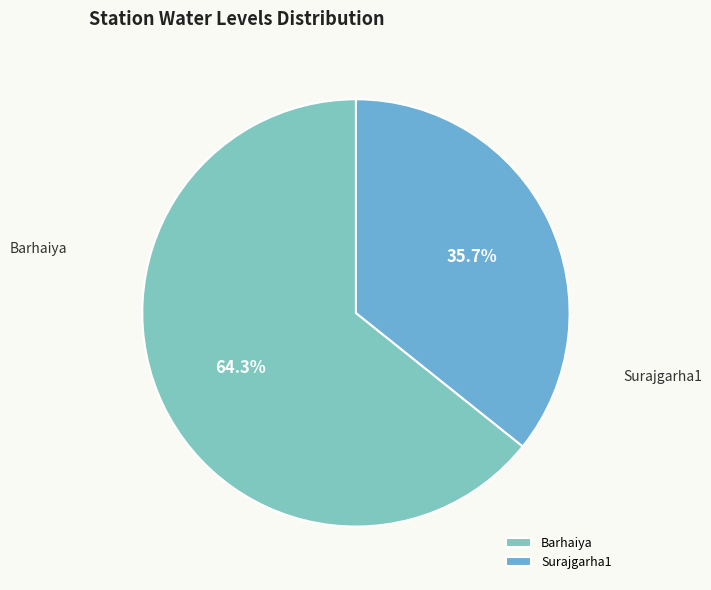

Rank the categories by value from highest to lowest.

Barhaiya, Surajgarha1